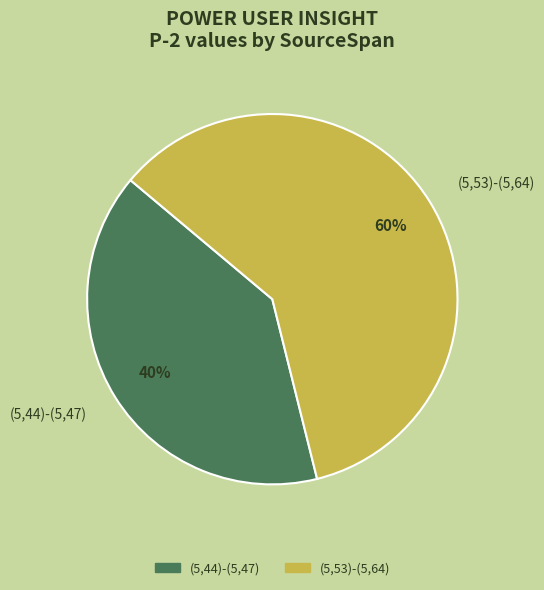

Which slice is the smallest?

(5,44)-(5,47)